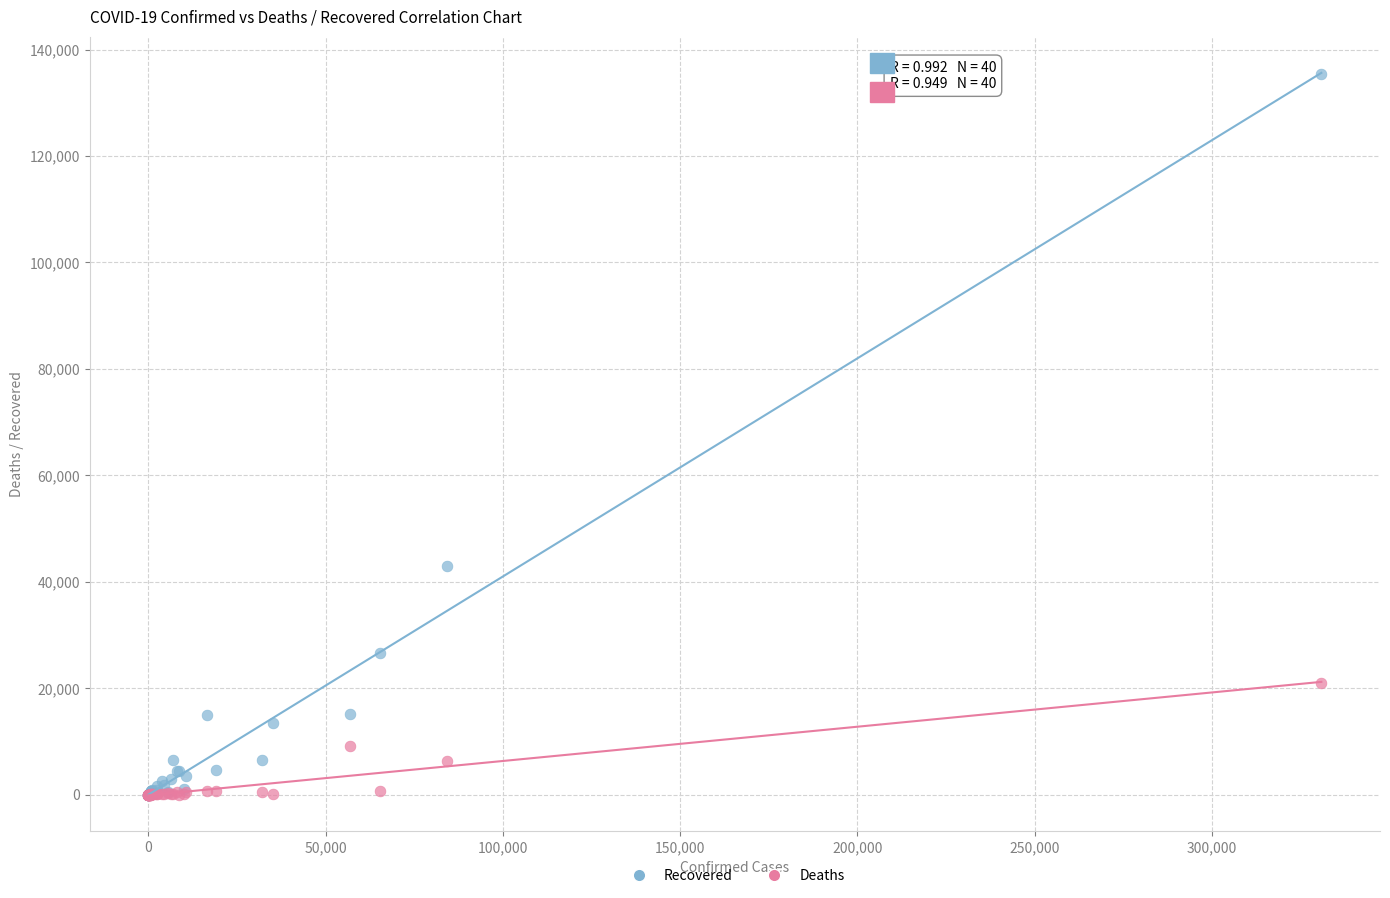

Across all series, what Y value is closest to 67715?

42988